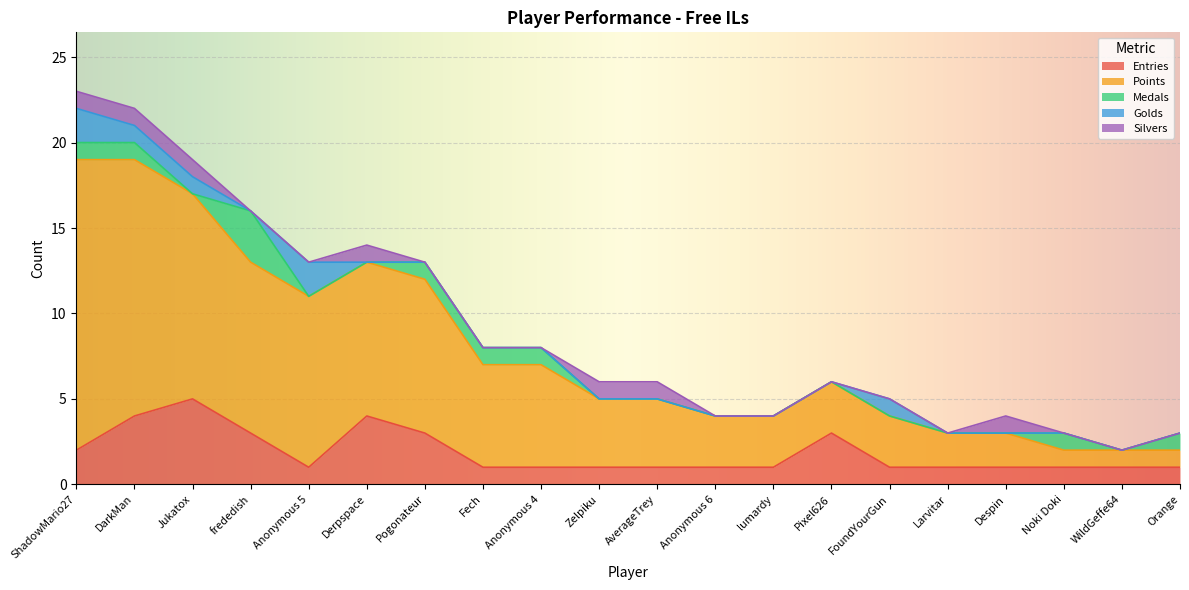

Reading right to left, list all the values displayed in this chart.

Entries: 1	1	1	1	1	1	3	1	1	1	1	1	1	3	4	1	3	5	4	2
Points: 1	1	1	2	2	3	3	3	3	4	4	6	6	9	9	10	10	12	15	17
Medals: 1	0	1	0	0	0	0	0	0	0	0	1	1	1	0	0	3	0	1	1
Golds: 0	0	0	0	0	1	0	0	0	0	0	0	0	0	0	2	0	1	1	2
Silvers: 0	0	0	1	0	0	0	0	0	1	1	0	0	0	1	0	0	1	1	1